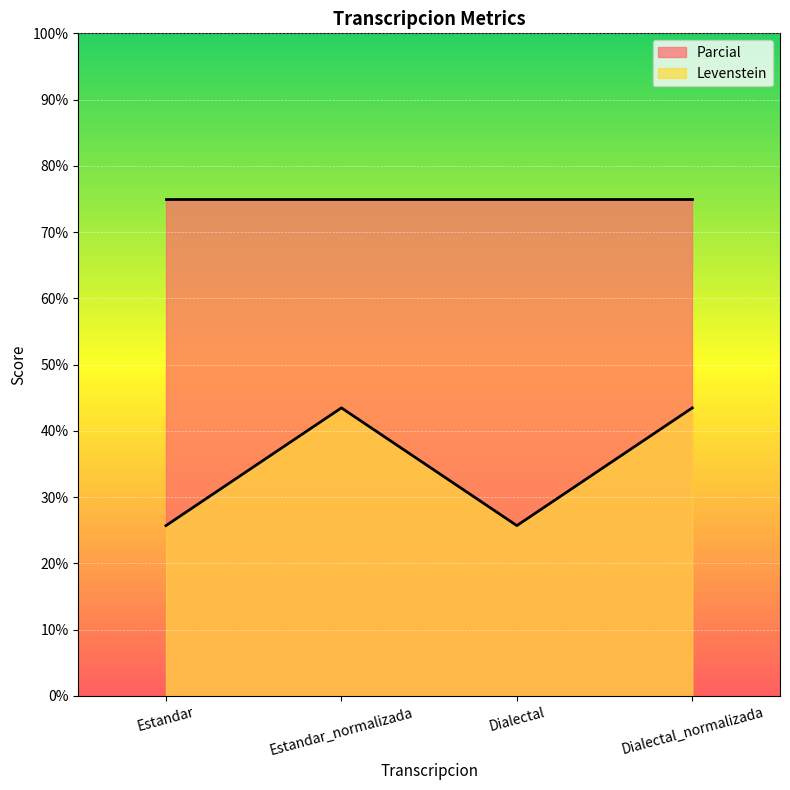

At which label is the value closest to 34?

Estandar